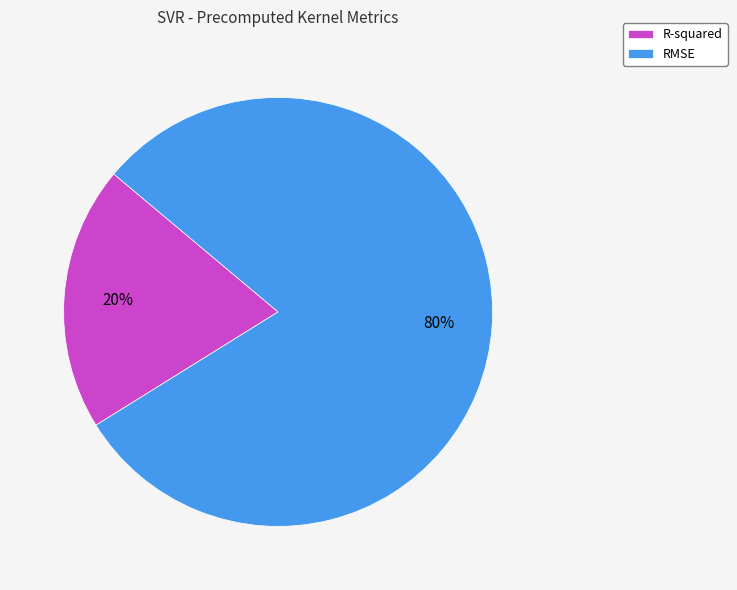

What is the smallest slice in the pie chart?

R-squared